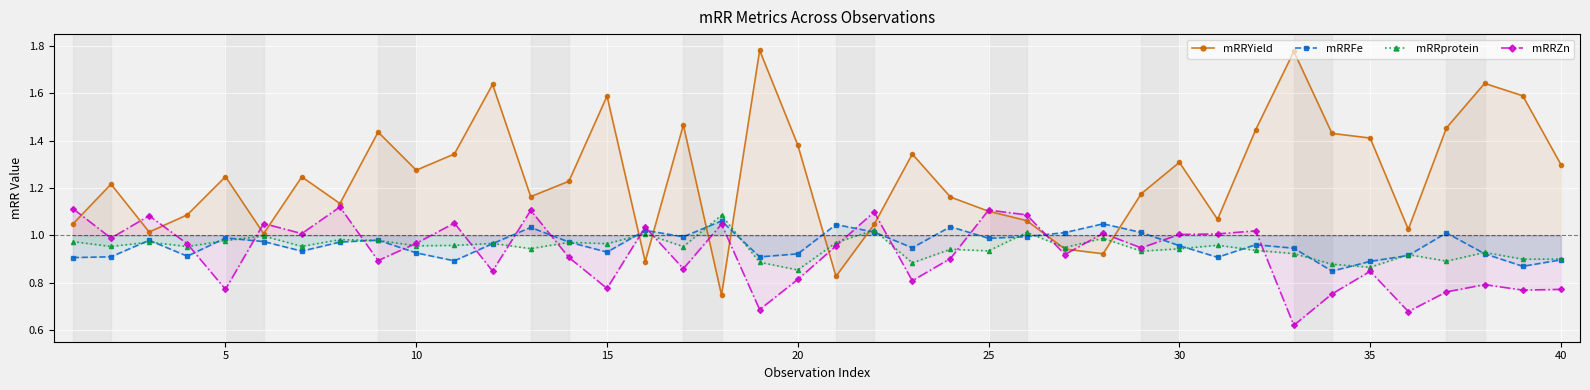

True or false: mRRYield has more than 0 interior local peaks.

True